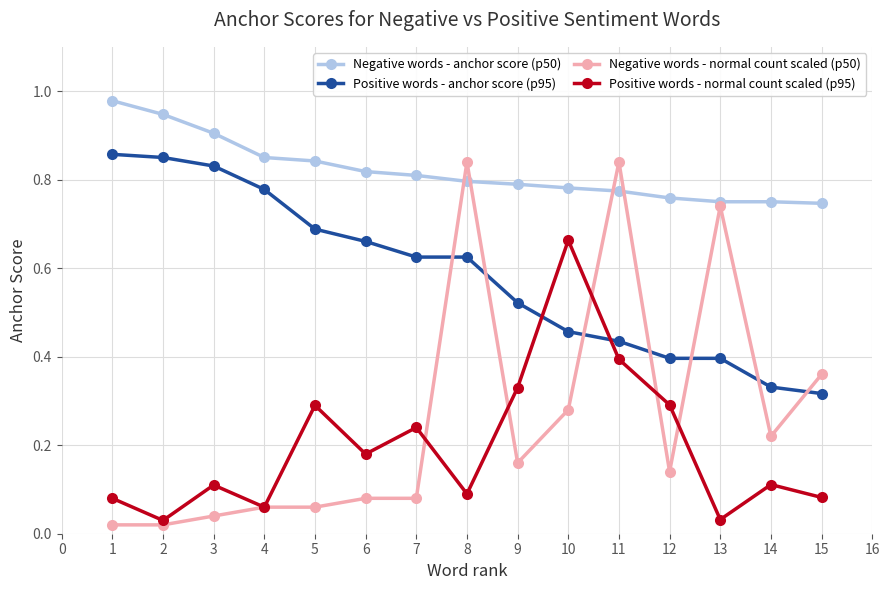

The value of Positive words - normal count scaled (p95) at 10 is 1.0. True or false?

False